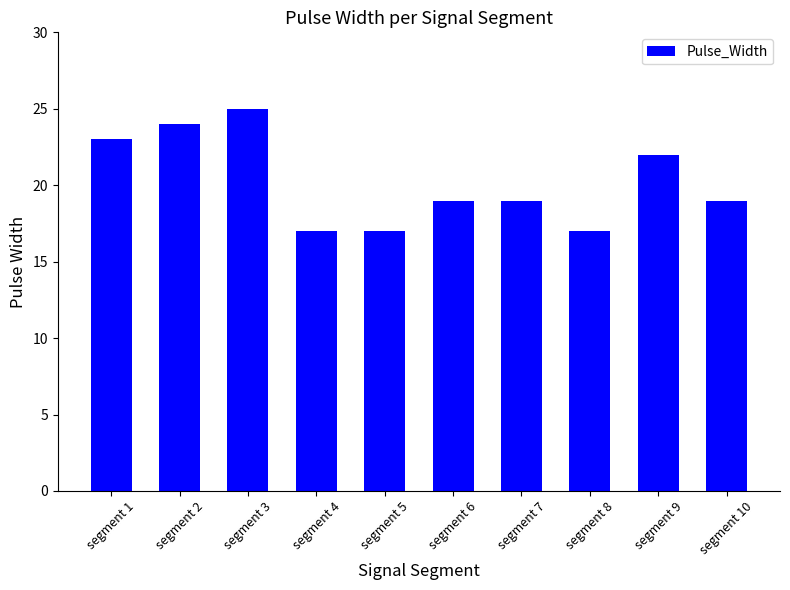

How many bars are there in total?

10